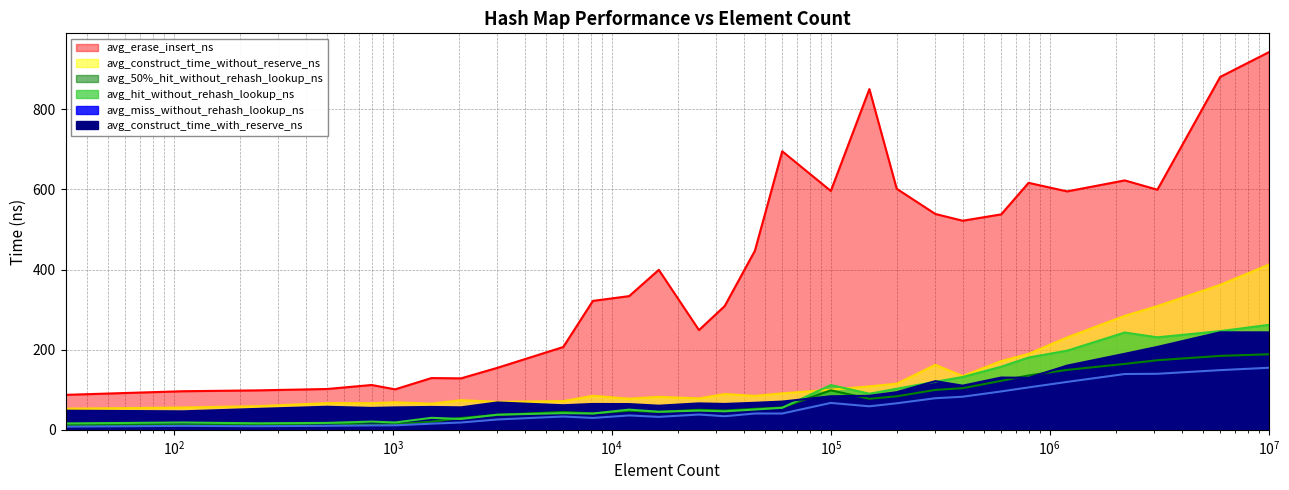

Is it true that avg_construct_time_without_reserve_ns equals 19.0 at 3000?

False